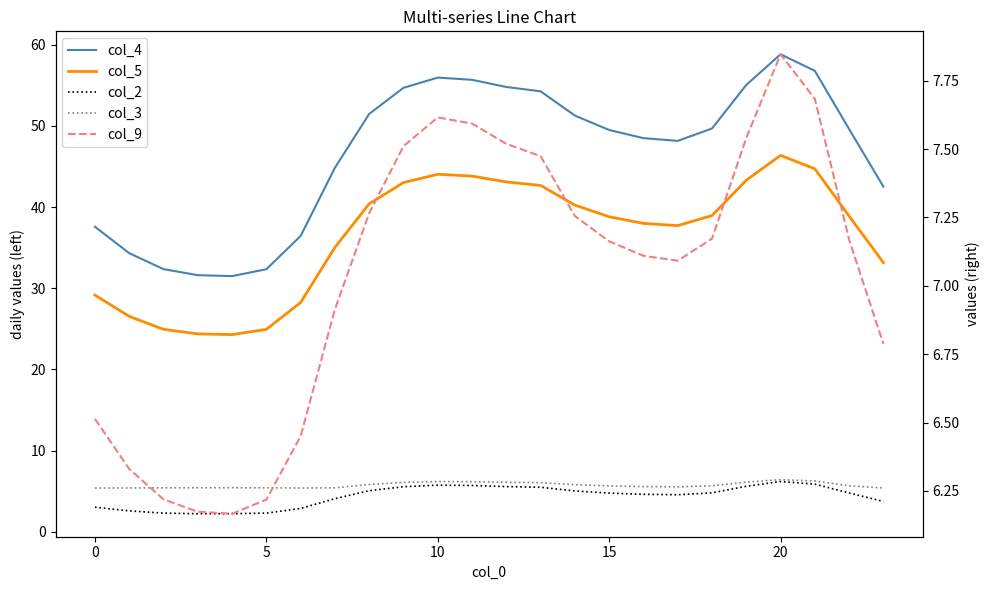

How many data points in col_2 are above 4?

16